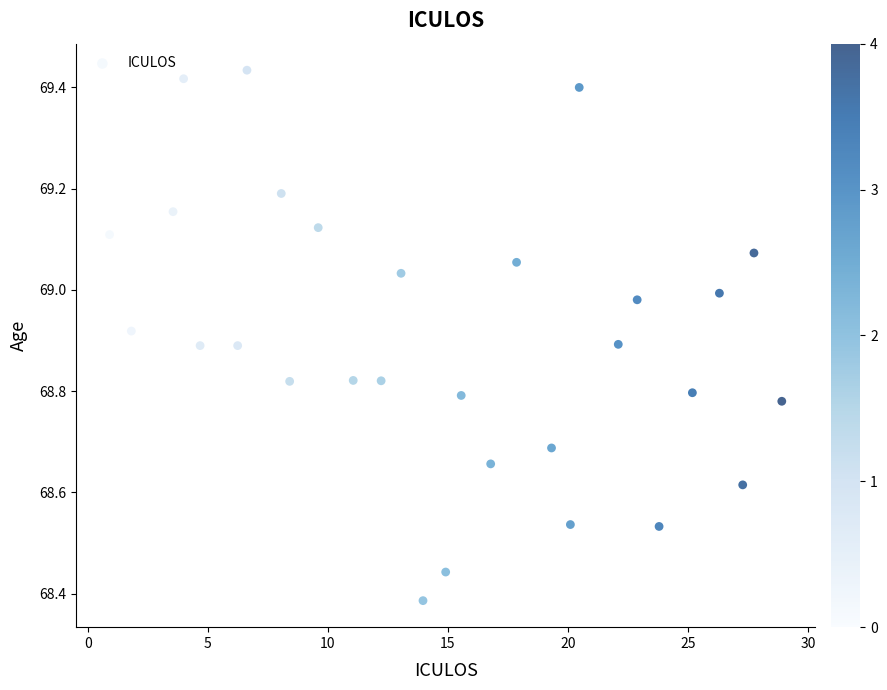

What is the range of Y values (max minus min)?

1.0